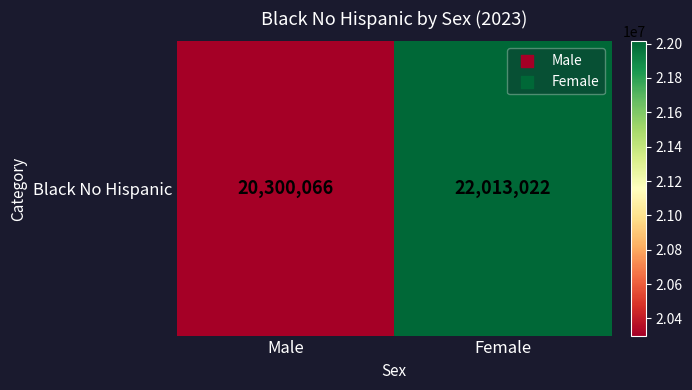

Approximately how many times larger is the value at Female compared to Male?

1.1